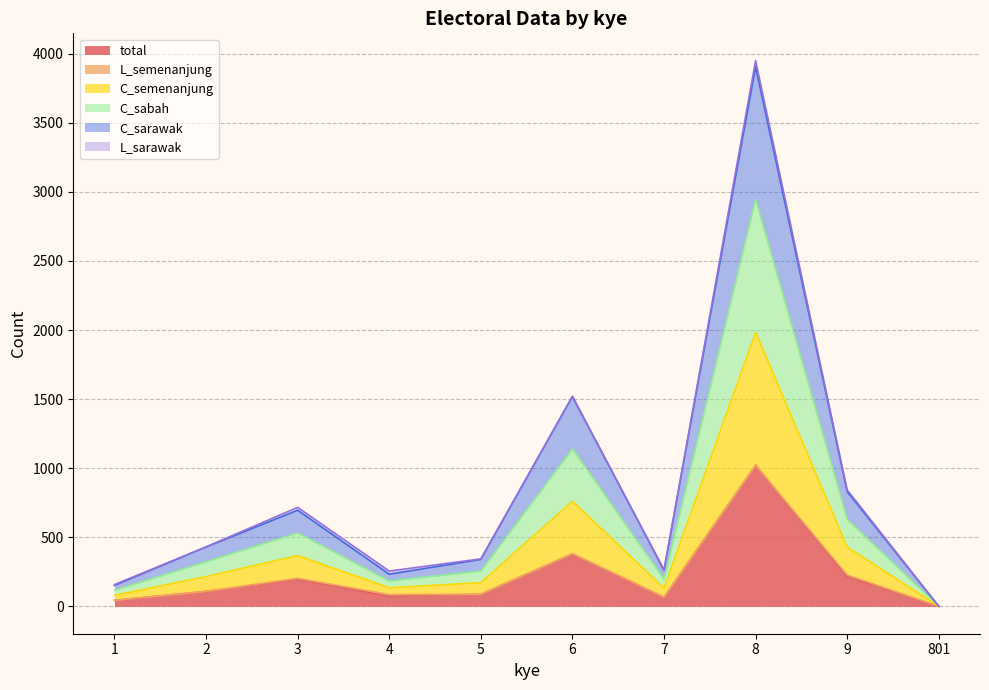

Which has a higher value, 3 or 8?

8